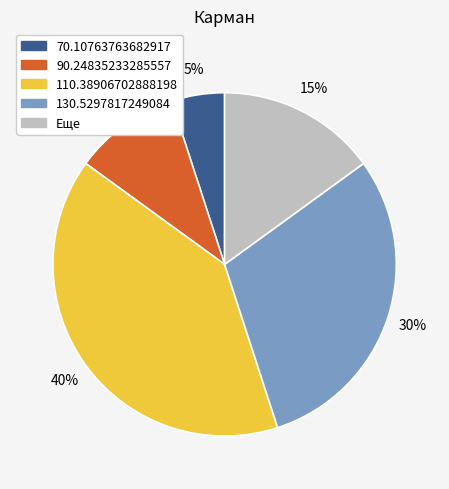

To the nearest percent, what is the difference between the Еще and 110.38906702888198 slice percentages?

25%